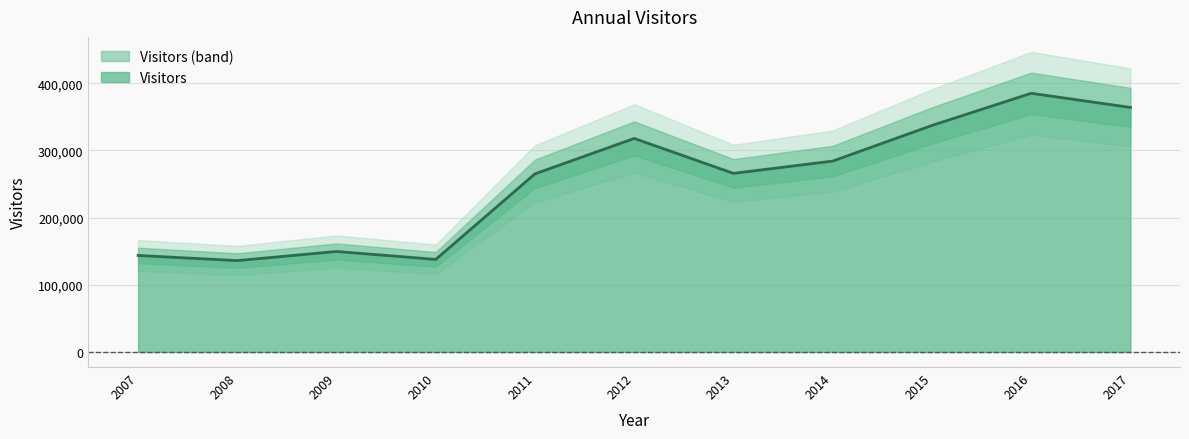

List the labels in order of value, largest first.

2016, 2017, 2015, 2012, 2014, 2013, 2011, 2009, 2007, 2010, 2008